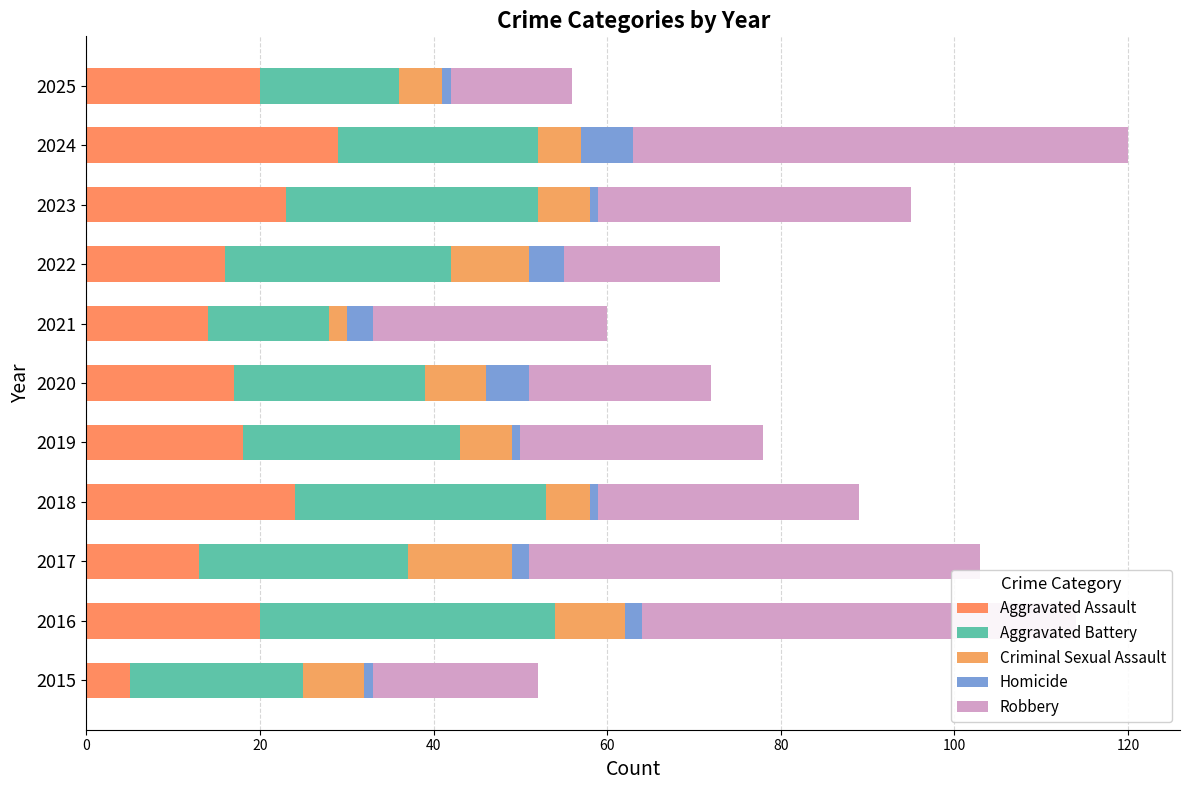

How many distinct data groups are displayed?

5